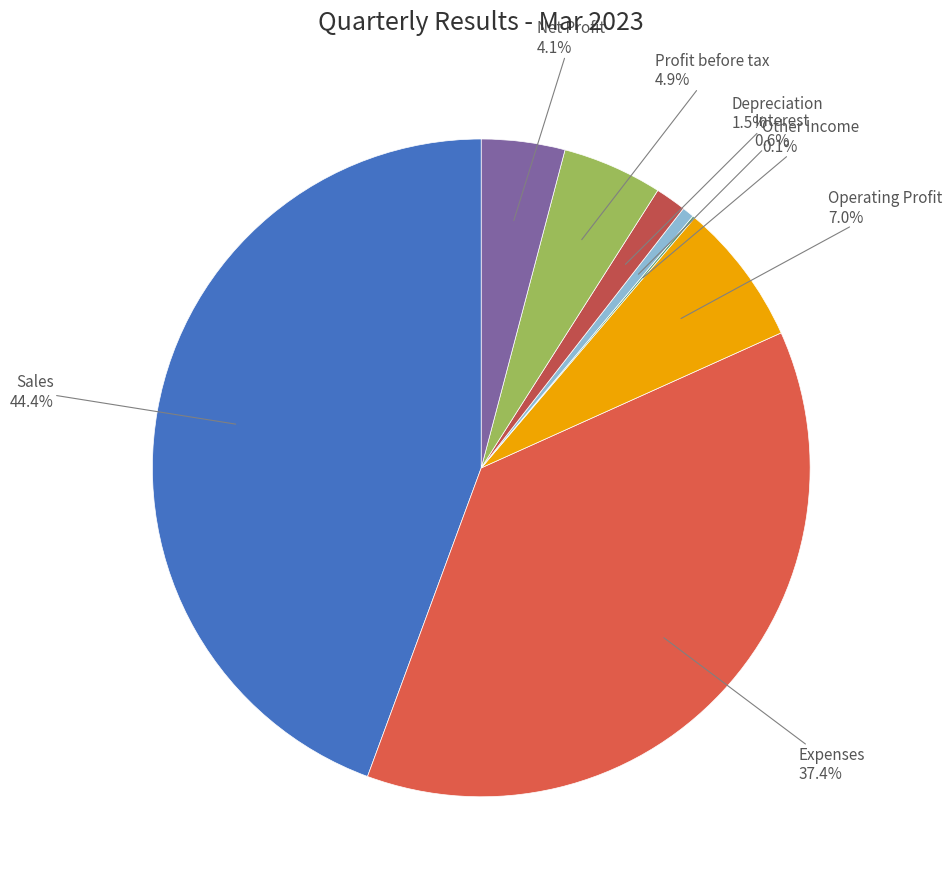

Which slice is the largest?

Sales